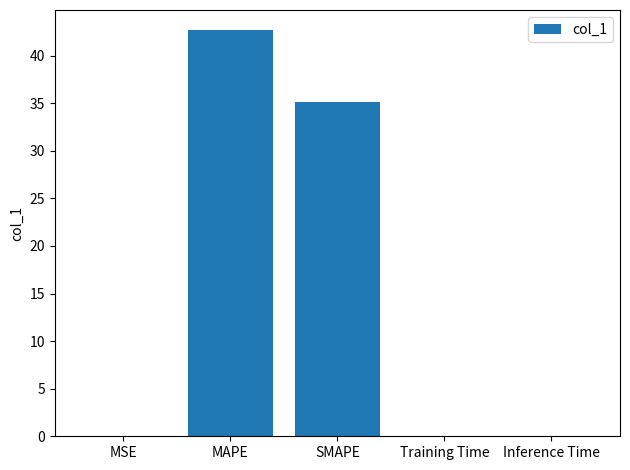

Does the chart contain stacked bars?

No